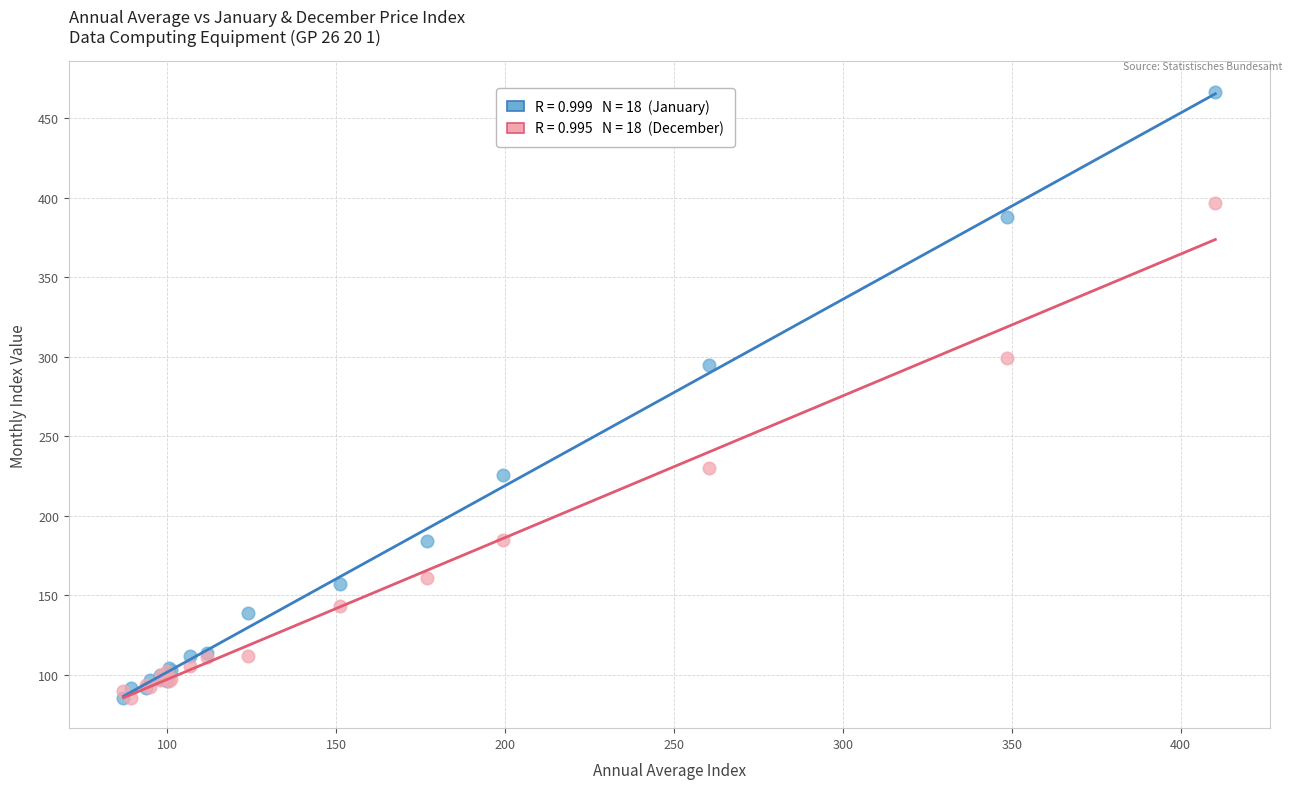

Across all series, what Y value is closest to 276?

295.0